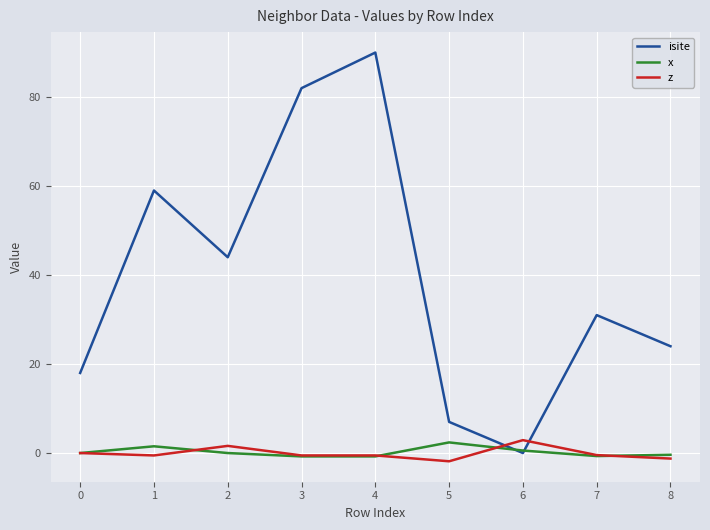

Which series changed the most between 5 and 8?

isite